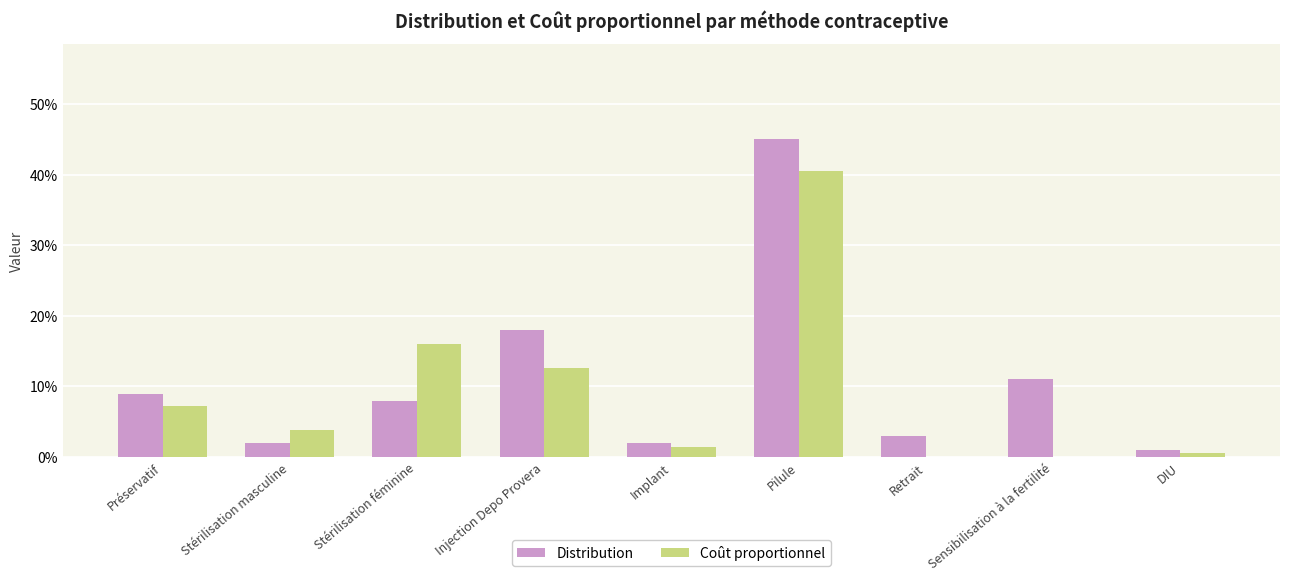

What are all the series names shown in the legend?

Distribution, Coût proportionnel